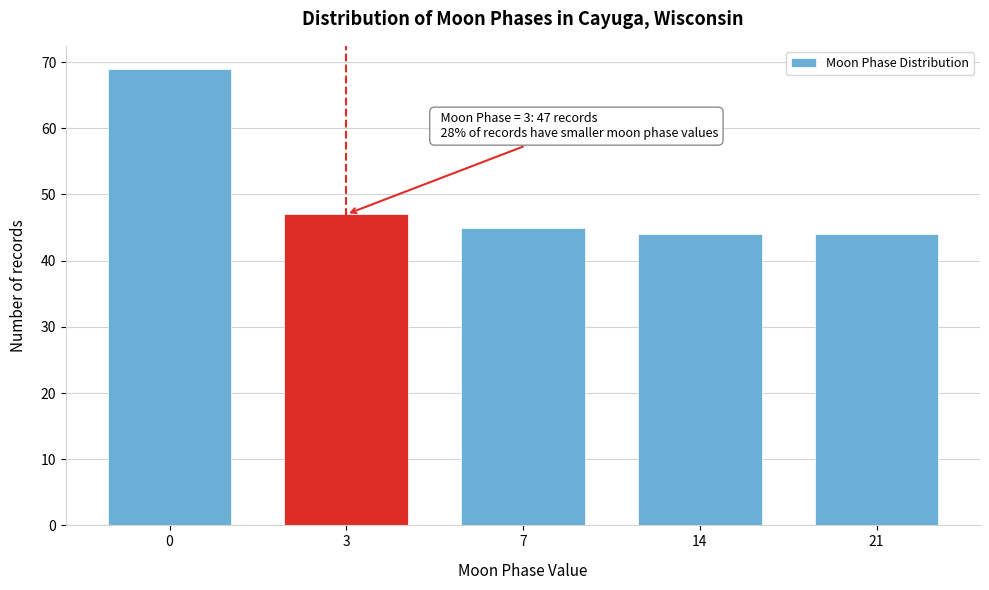

Reading left to right, extract all data points from this chart.

0=69	3=47	7=45	14=44	21=44